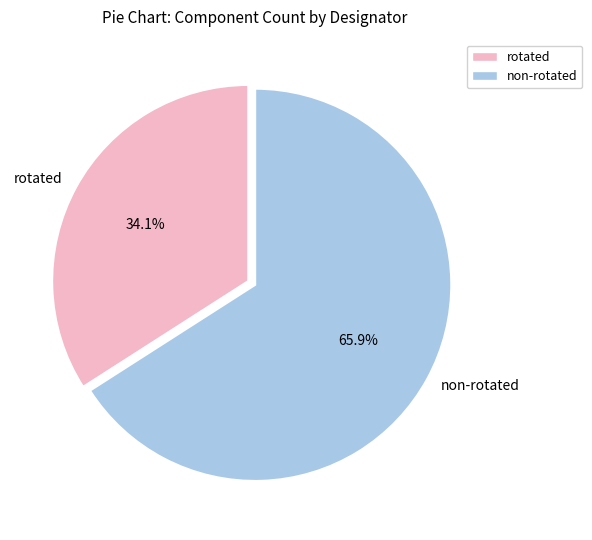

What is the ratio of the value at rotated to the value at non-rotated?

0.5